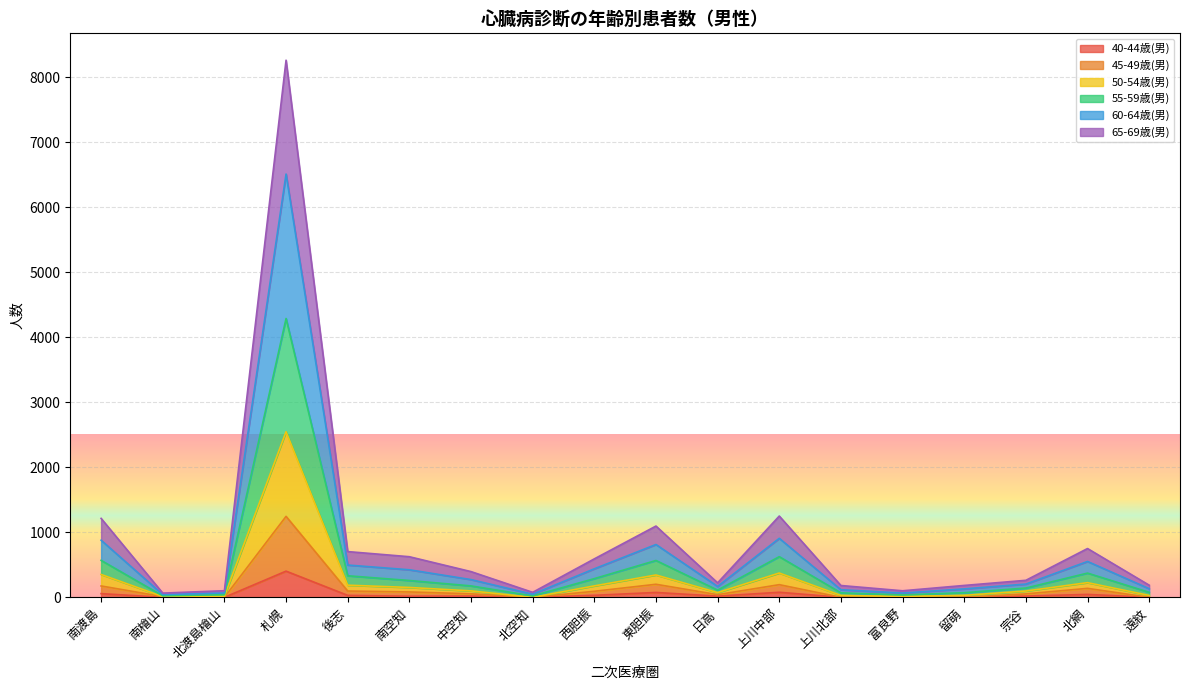

How many positive values does the 45-49歳(男) series have?

12